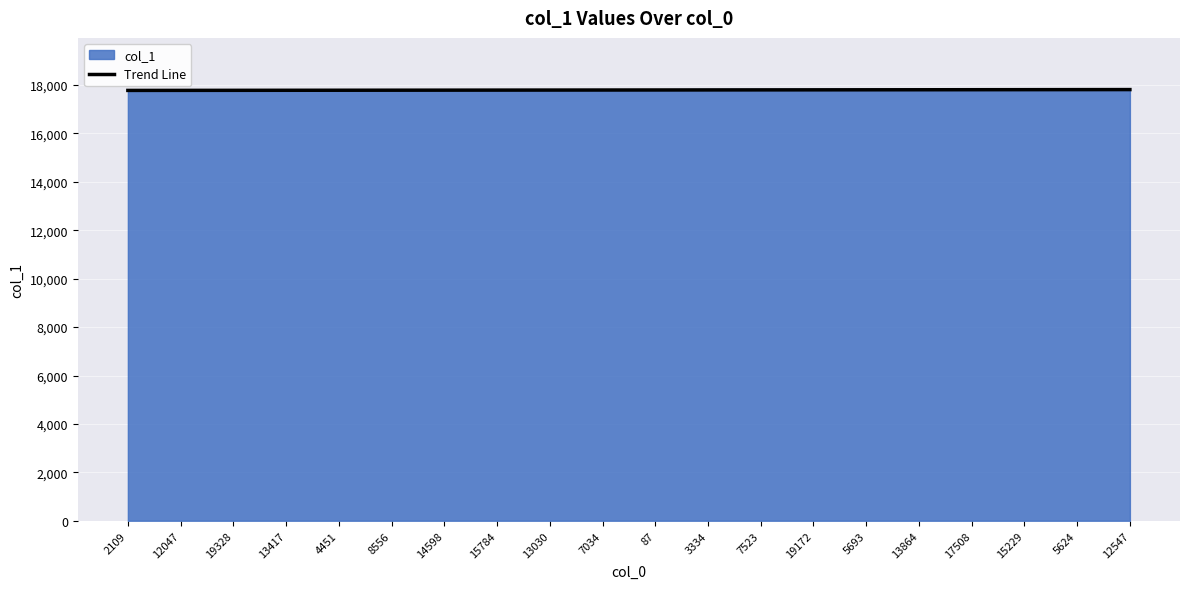

What is the spread (max minus min) of values at 12547?

1.7